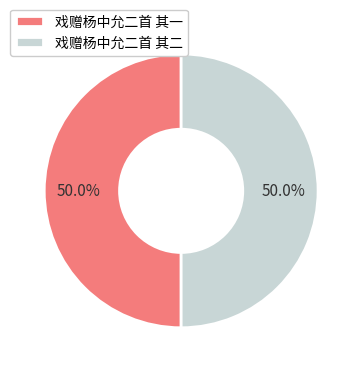

What is the ratio of the value at 戏赠杨中允二首 其二 to the value at 戏赠杨中允二首 其一?

1.0